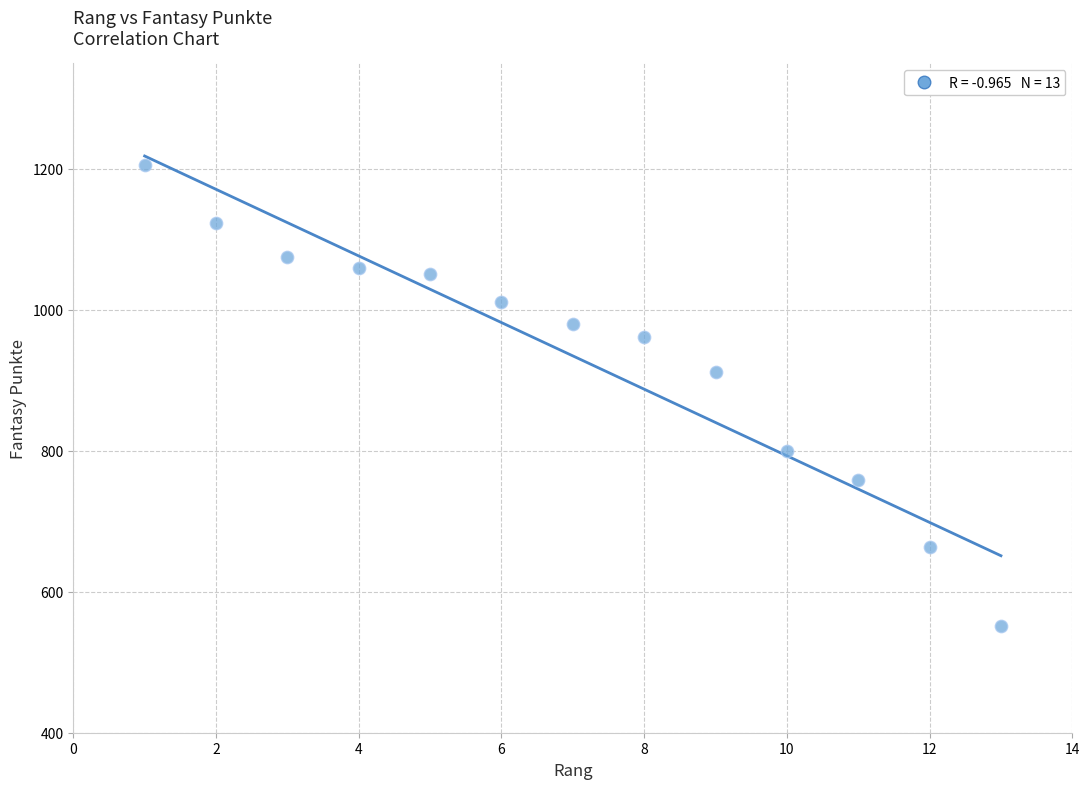

What is the range of X values (max minus min)?

12